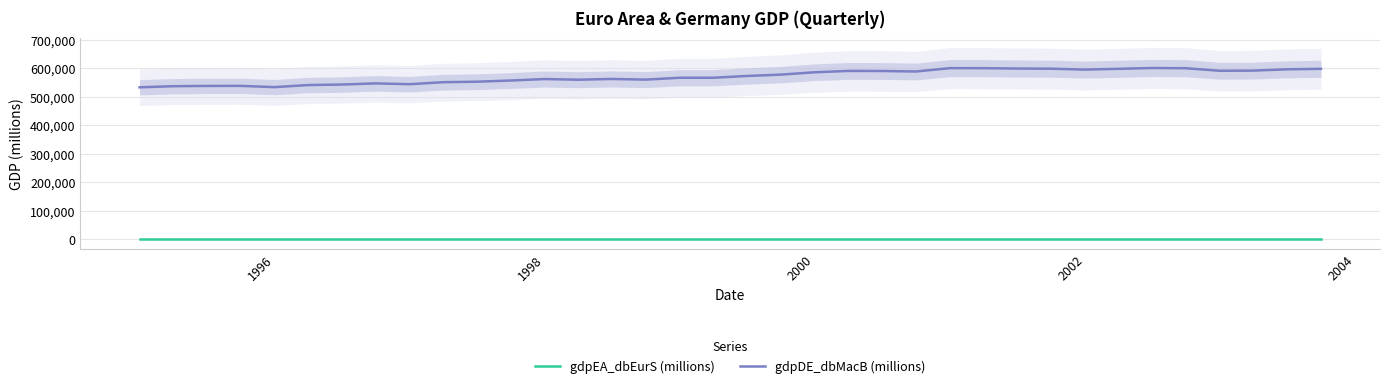

True or false: gdpEA_dbEurS (millions) and gdpDE_dbMacB (millions) intersect in this chart.

False